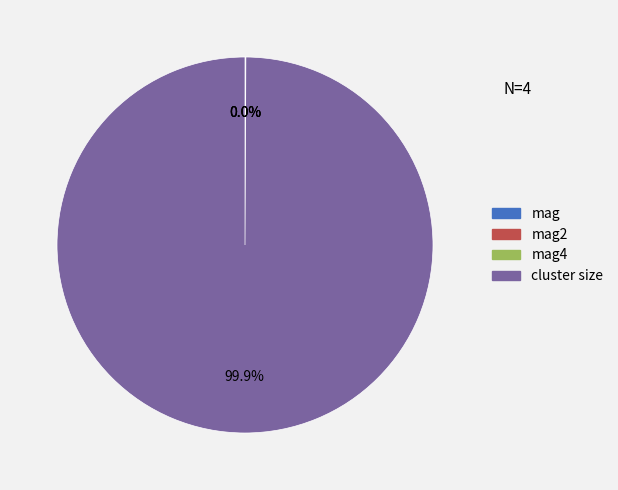

Is there a majority slice in this chart?

Yes